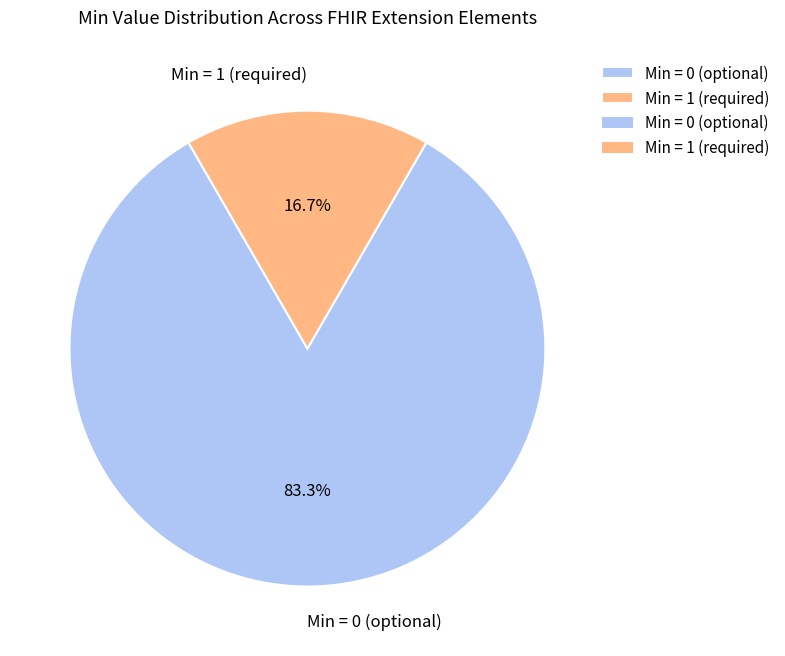

To the nearest percent, what is the difference between the largest and smallest slice percentages?

67%